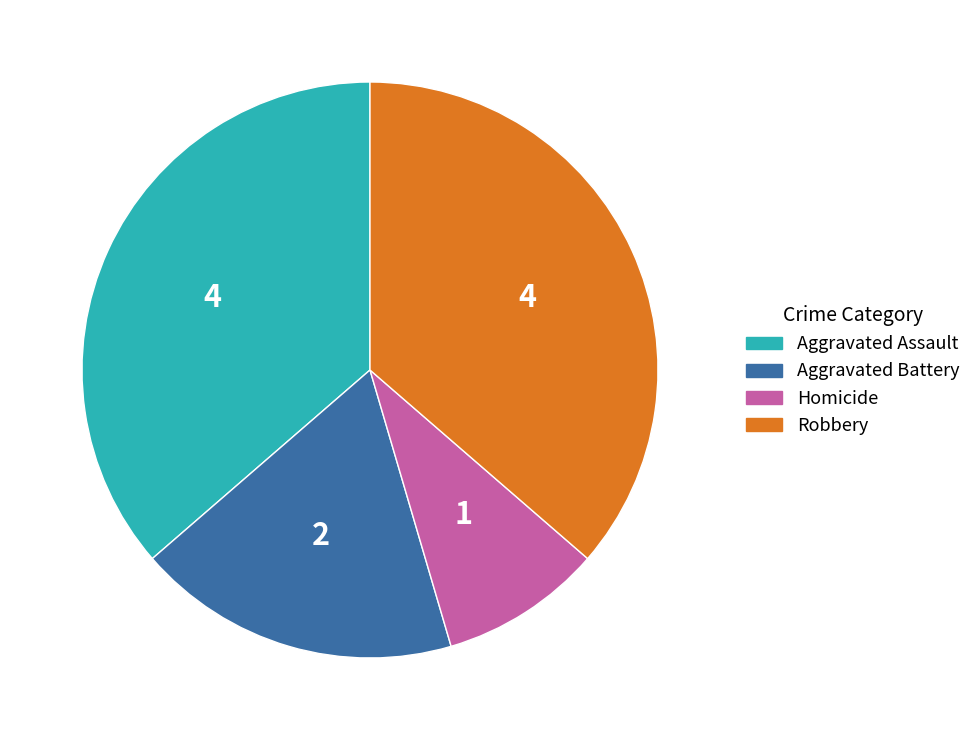

Is the sum of Robbery and Aggravated Assault greater than half?

Yes